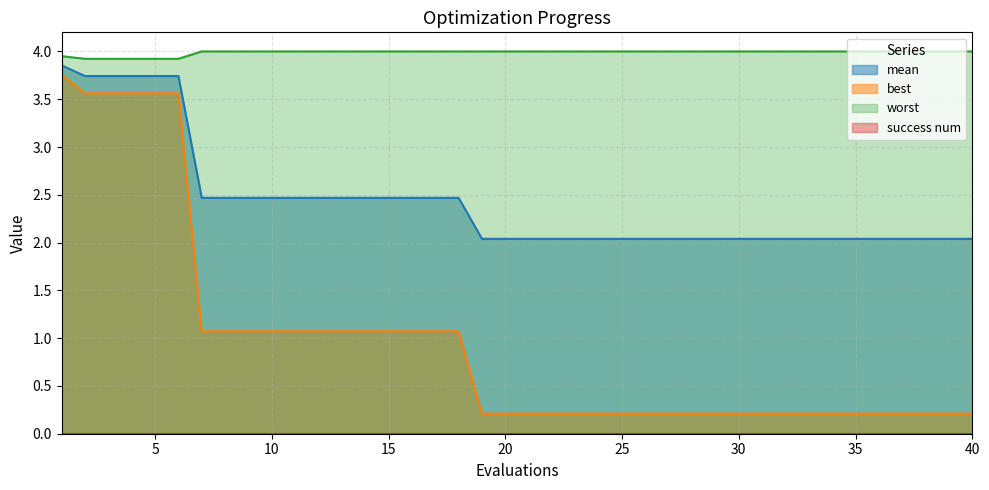

What is the average value of the mean series?

2.4